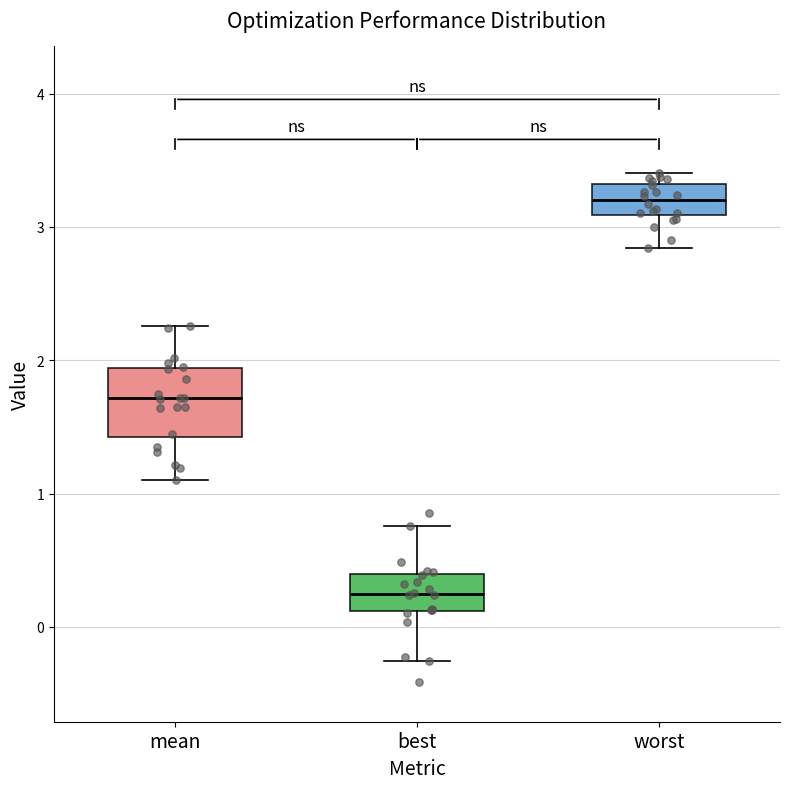

Where does the median line of the box for worst sit on the y-axis? The values are not printed on the chart, so give them approximately, as read against the axis.

3.2